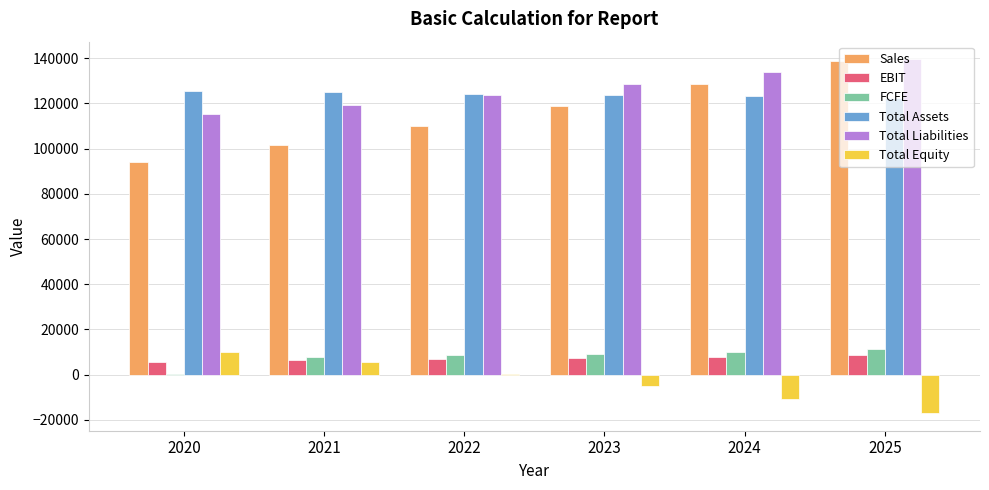

What is the sum of all Total Equity values?

-16452.2